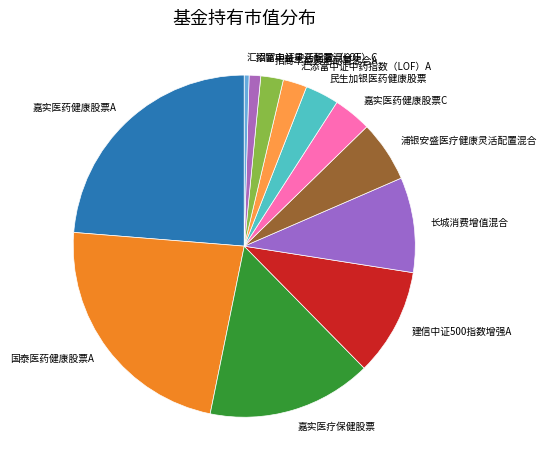

Combined, do 招商丰益灵活配置混合A and 嘉实医药健康股票A account for over 50%?

No